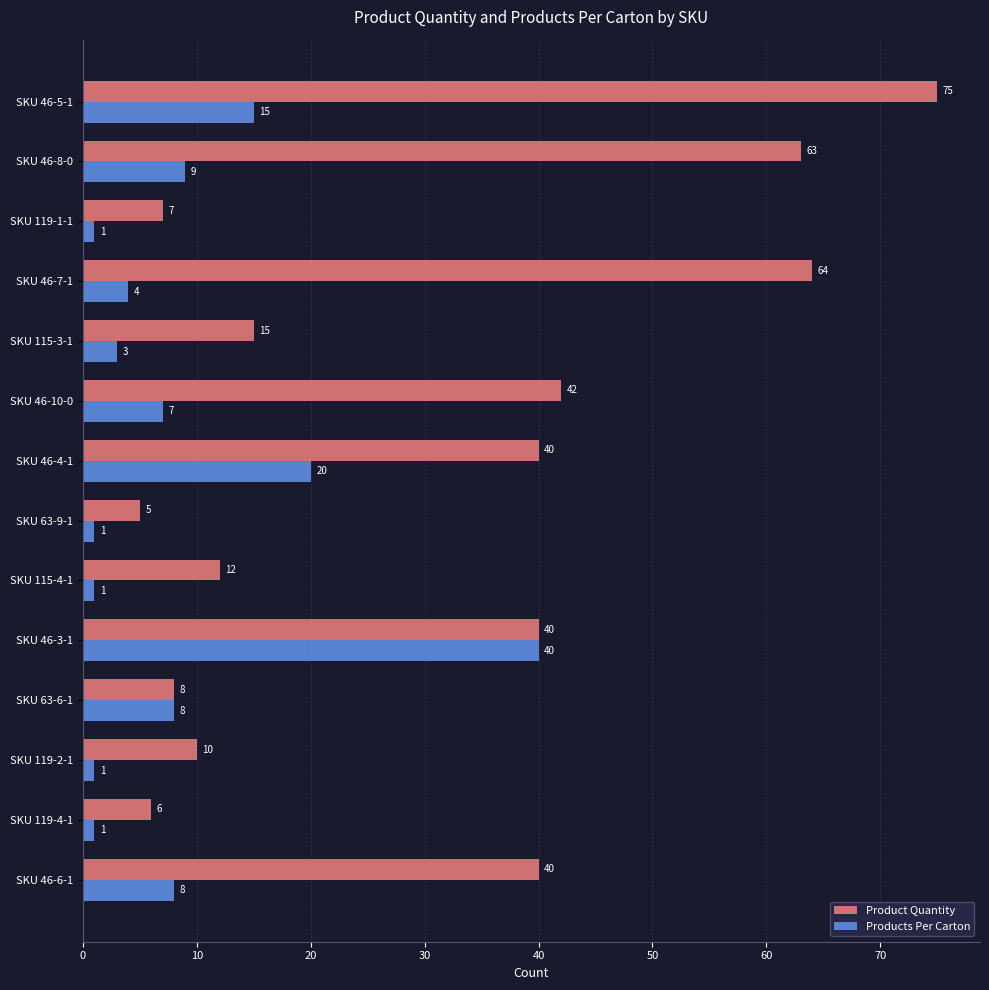

What is the greatest value displayed?

75